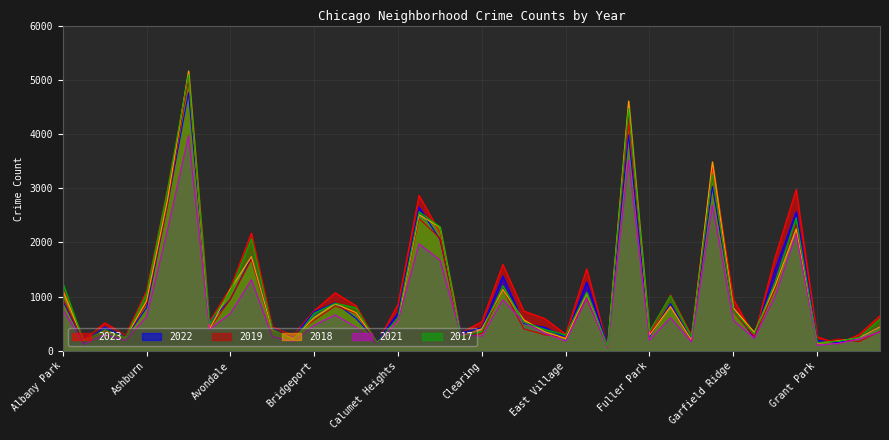

Which series has the largest range (max minus min)?

2018